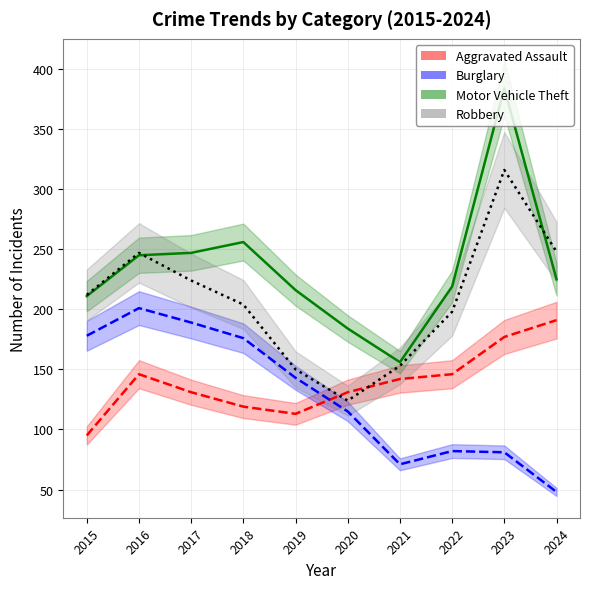

Is this an area chart (filled region under the line)?

No